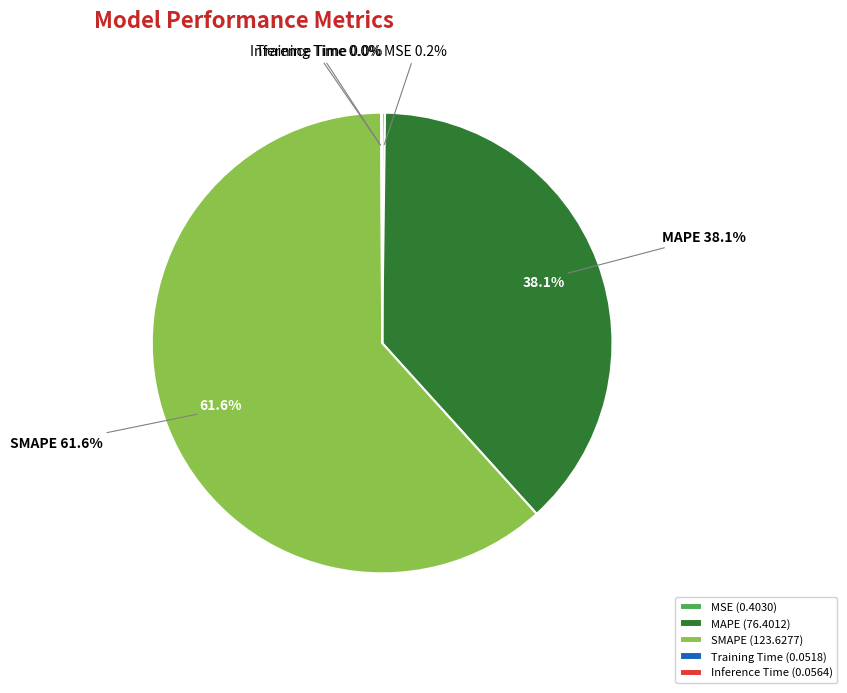

How much of the chart is everything except Training Time?

100.0%